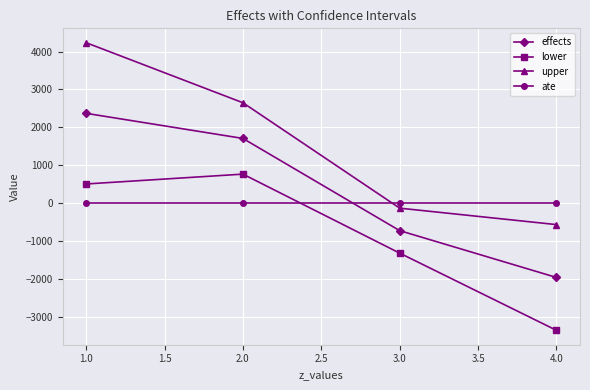

True or false: lower and effects cross at least once.

False